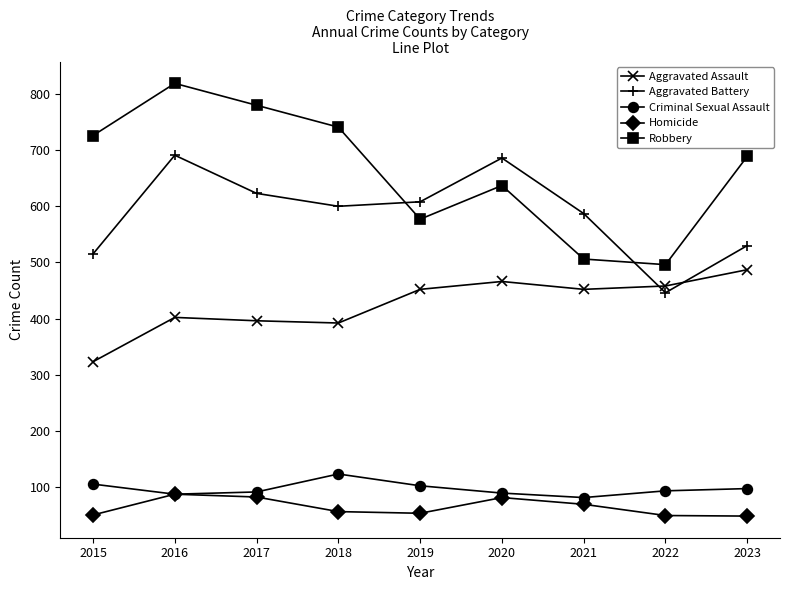

How many data points does each series have?

9